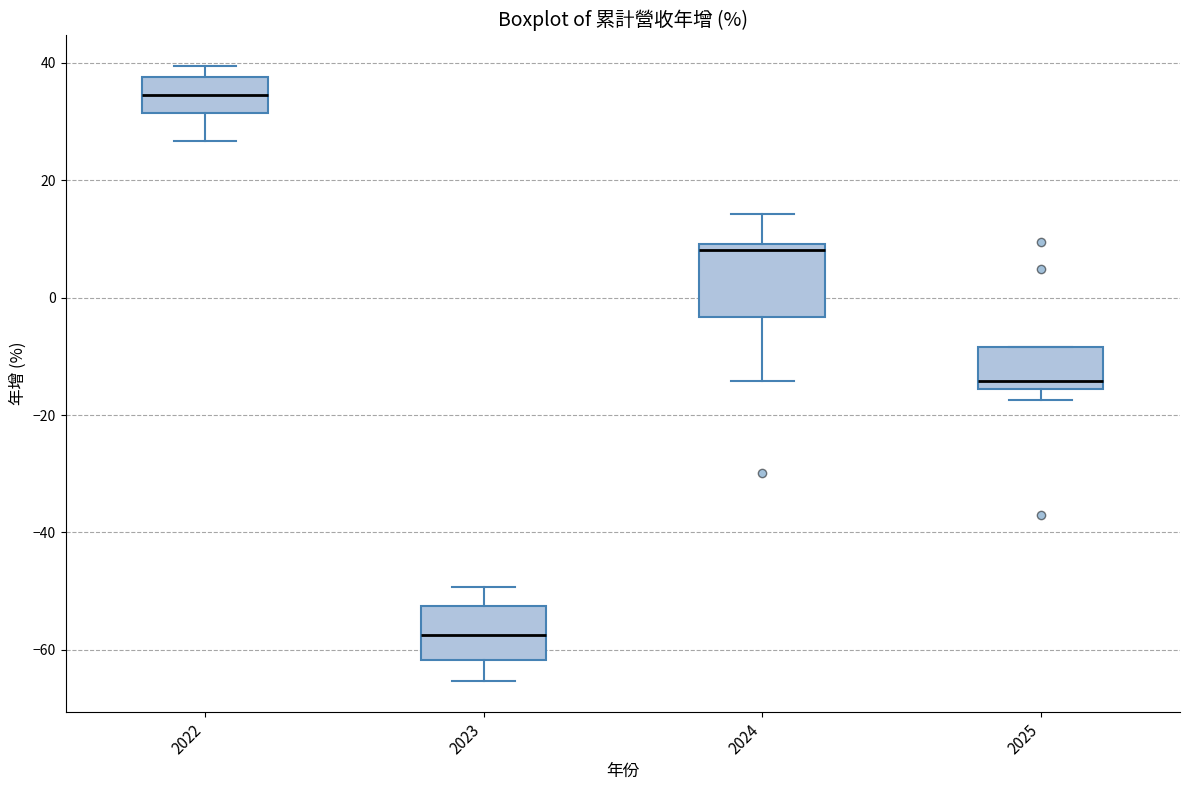

Which box has the highest median line?

2022